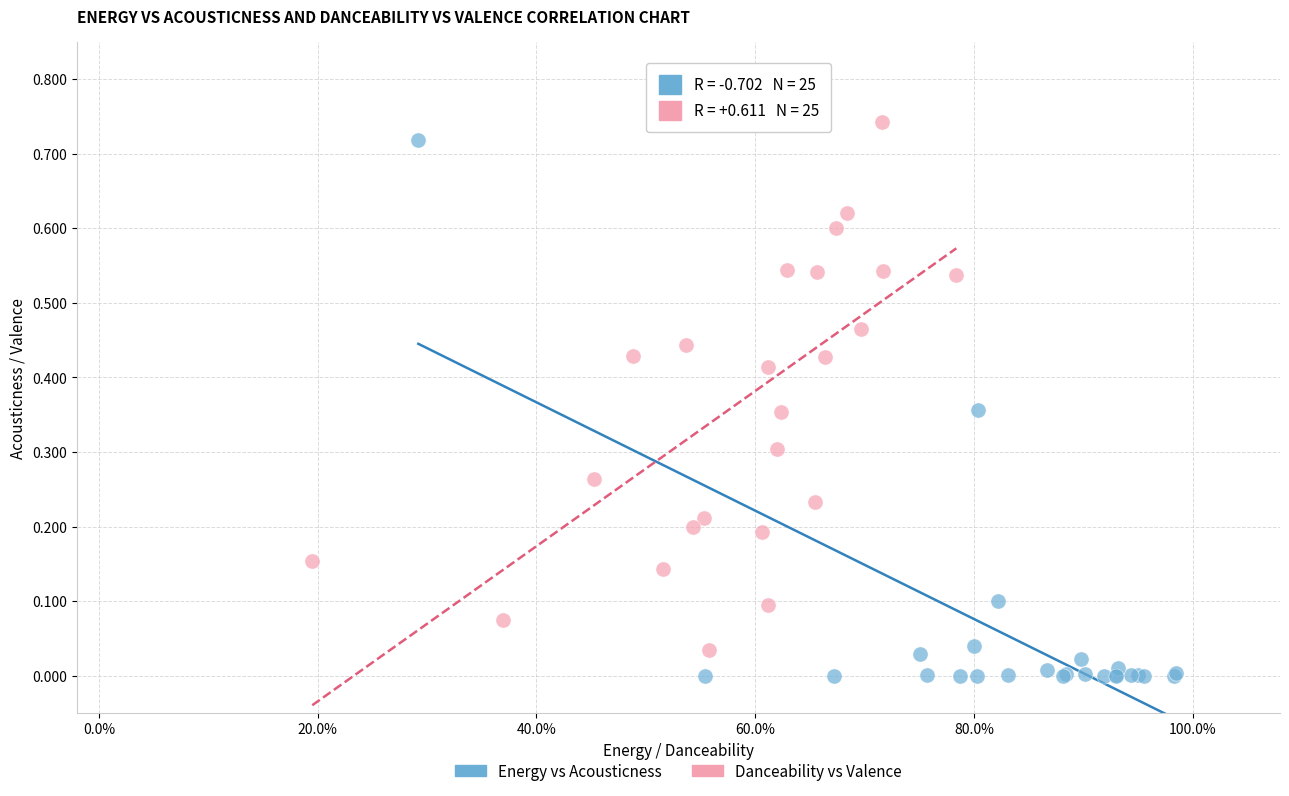

Which series contains the highest Y value?

Danceability vs Valence